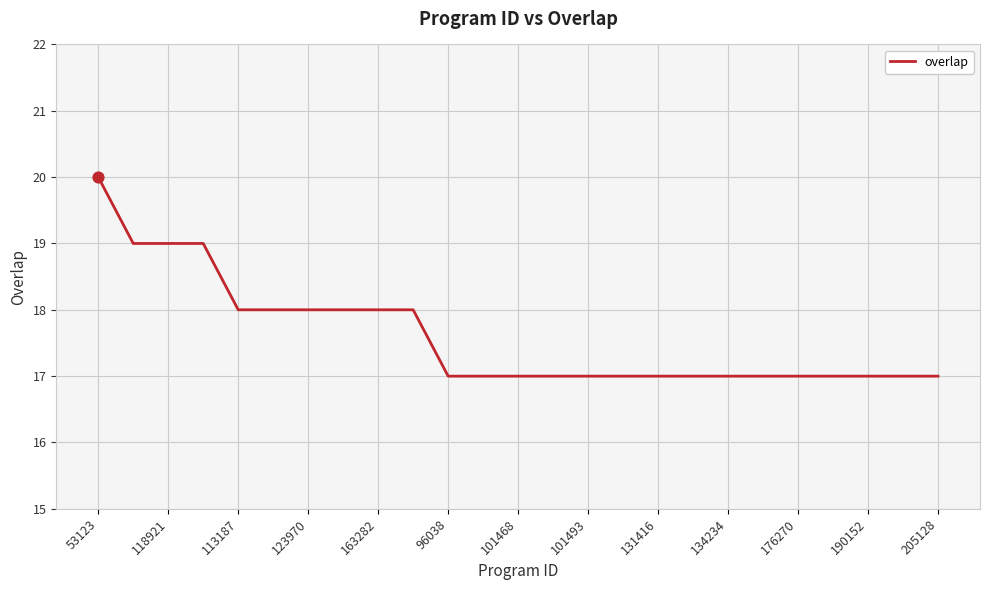

What is the minimum value shown in the chart?

17